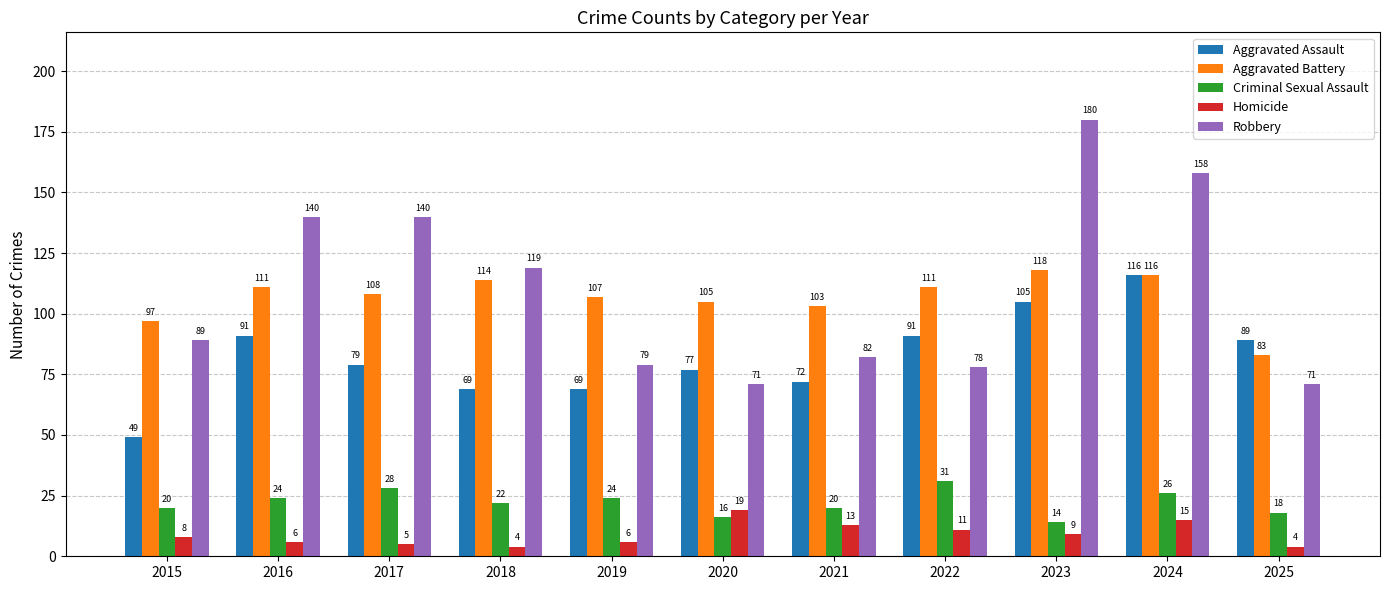

The Aggravated Battery series shows 73 at 2019. True or false?

False